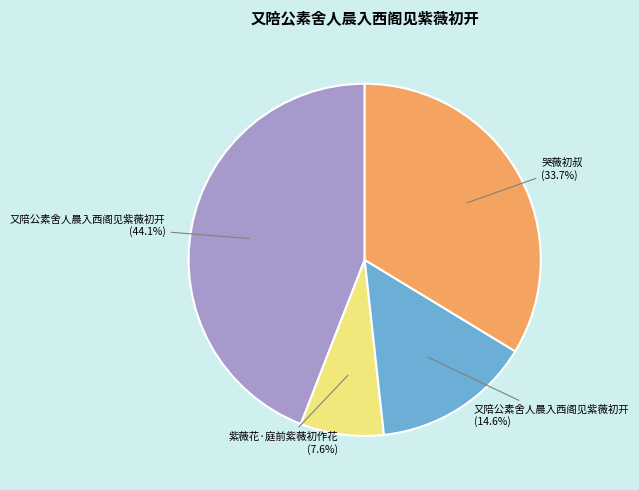

Is there any slice that represents more than half of the pie?

No